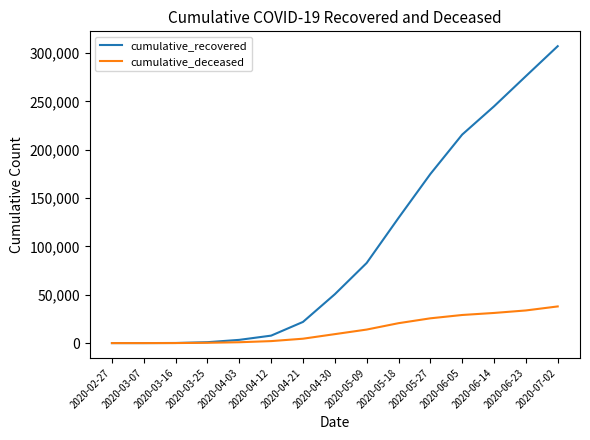

What is the sum of the cumulative_recovered values at 2020-06-14 and 2020-04-30?

295487